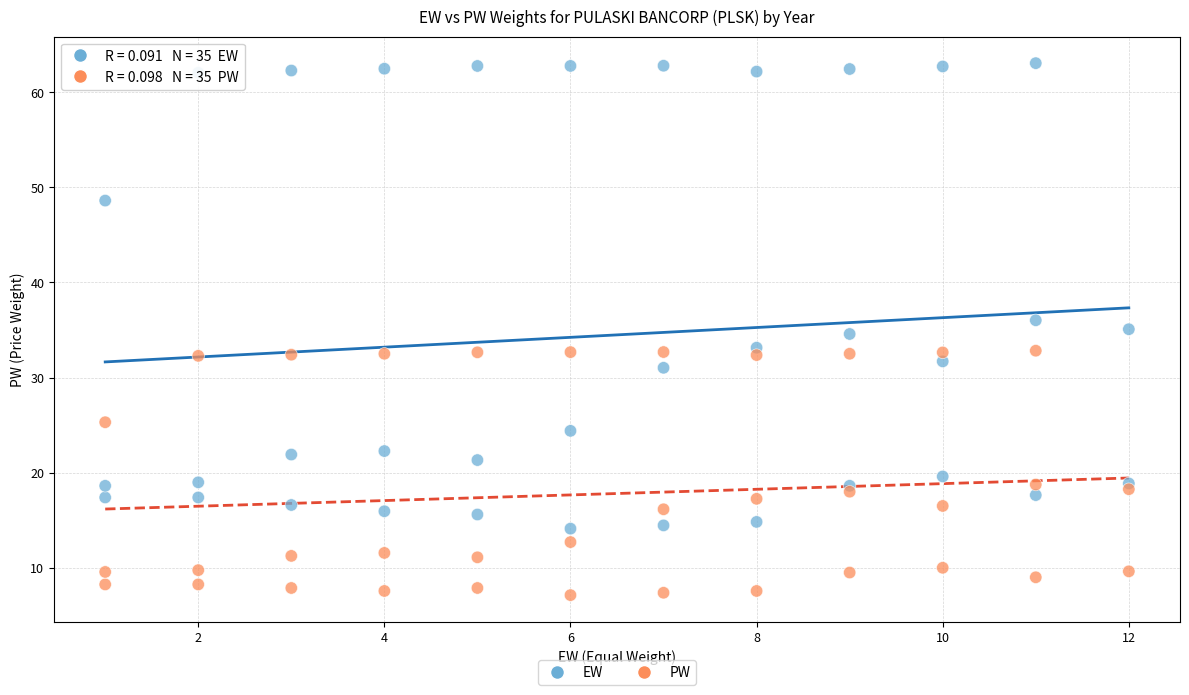

In the EW series, what Y value is closest to 38?

36.0